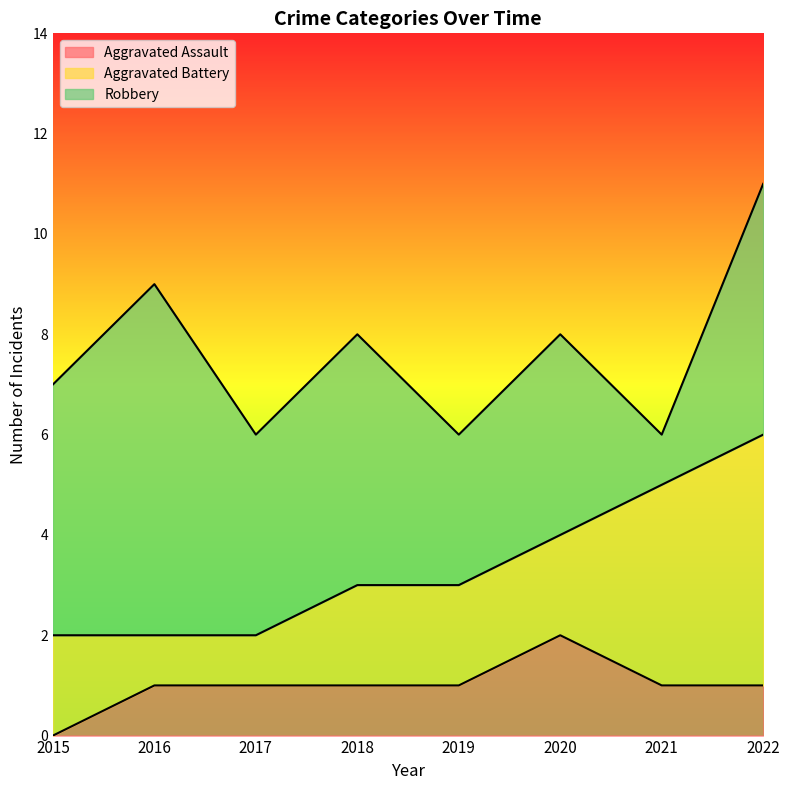

What is the difference between the highest and lowest values at 2019?

2